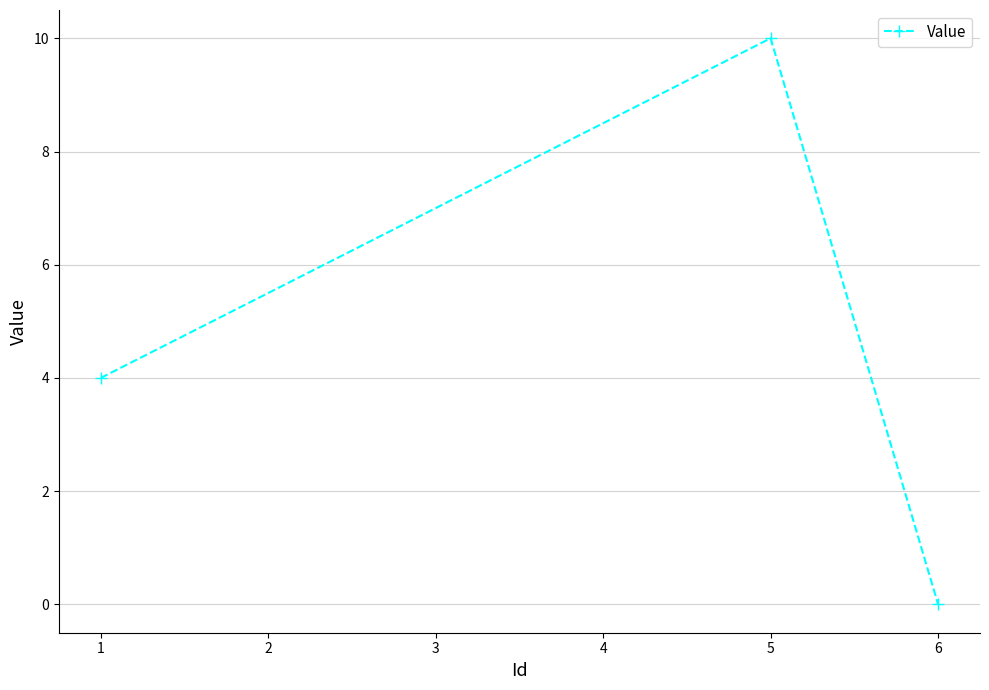

How many lines are shown in the chart?

1